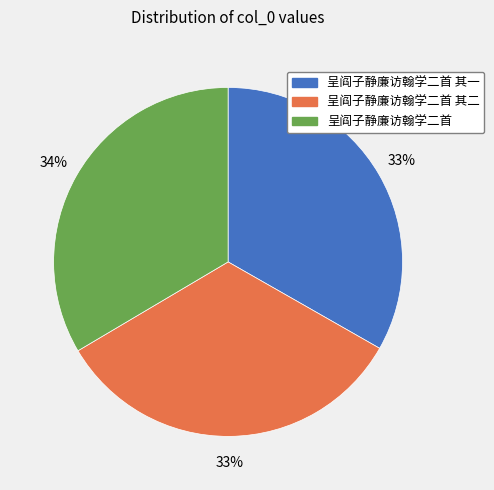

What is the ratio of the value at 呈阎子静廉访翰学二首 to the value at 呈阎子静廉访翰学二首 其二?

1.0